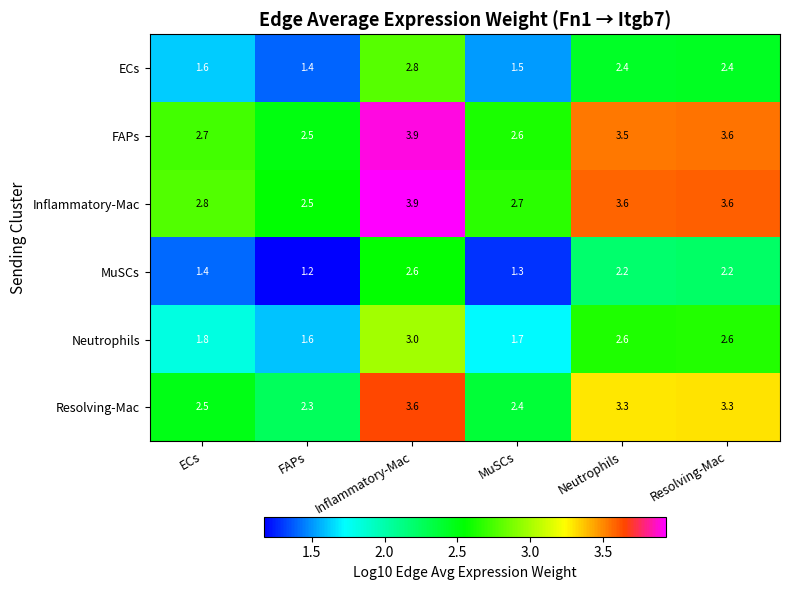

At Neutrophils, list the series in order from largest to smallest.

Inflammatory-Mac, FAPs, Resolving-Mac, Neutrophils, ECs, MuSCs